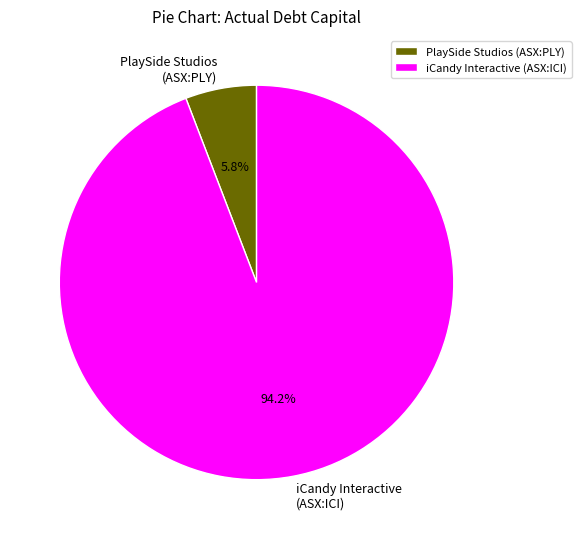

Rank the categories by value from highest to lowest.

iCandy Interactive (ASX:ICI), PlaySide Studios (ASX:PLY)